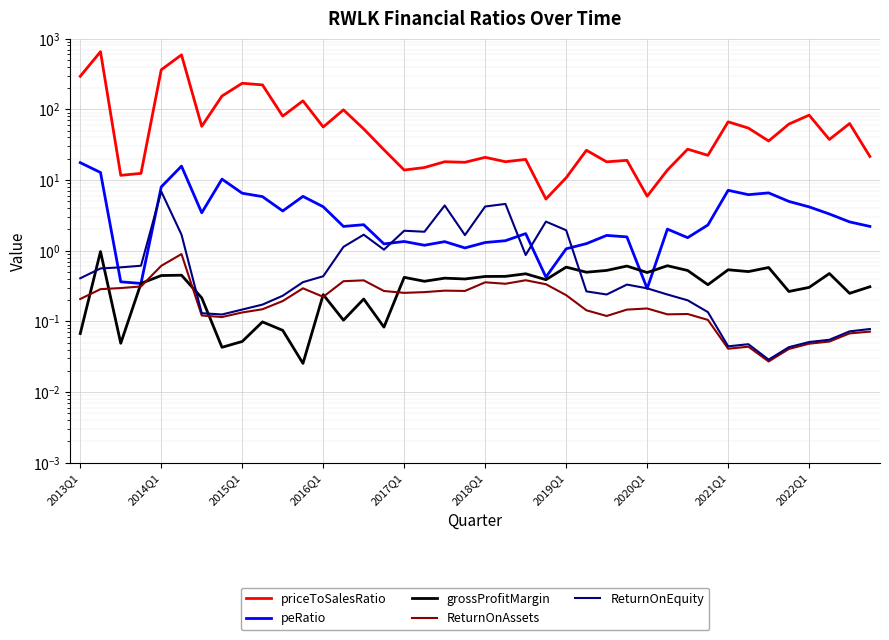

What position from the right is 34?

6